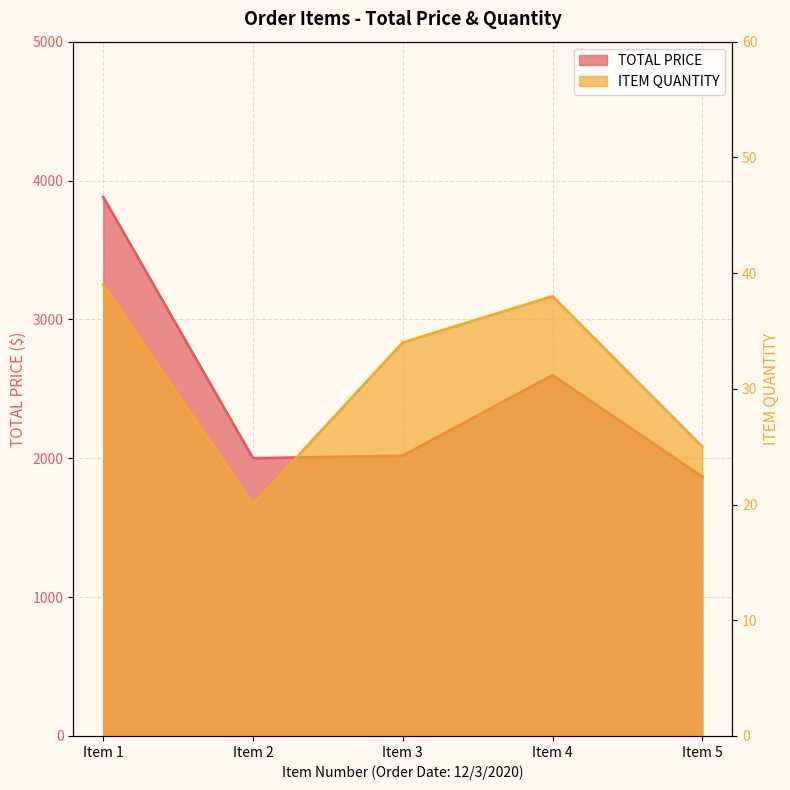

True or false: TOTAL PRICE and ITEM QUANTITY cross at least once.

False